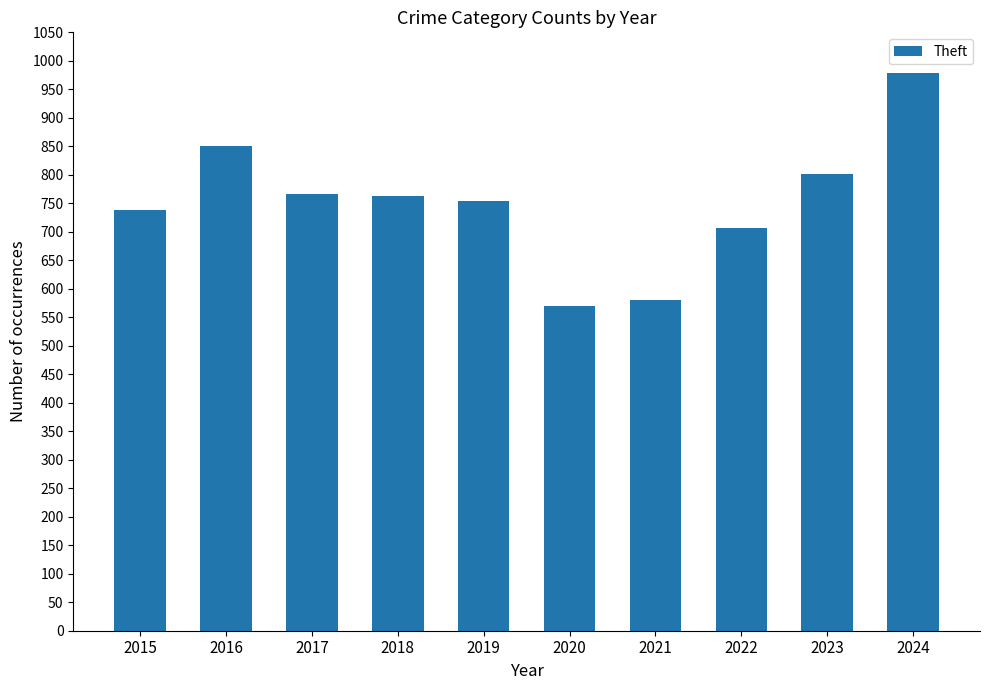

What is the change in value from 2021 to 2023?

+221